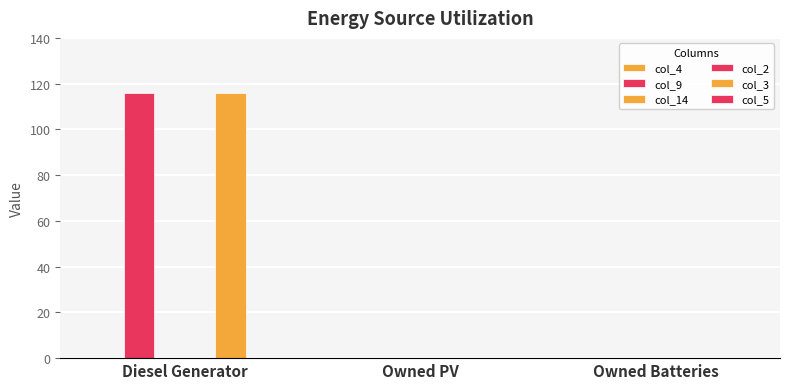

How many distinct data groups are displayed?

6